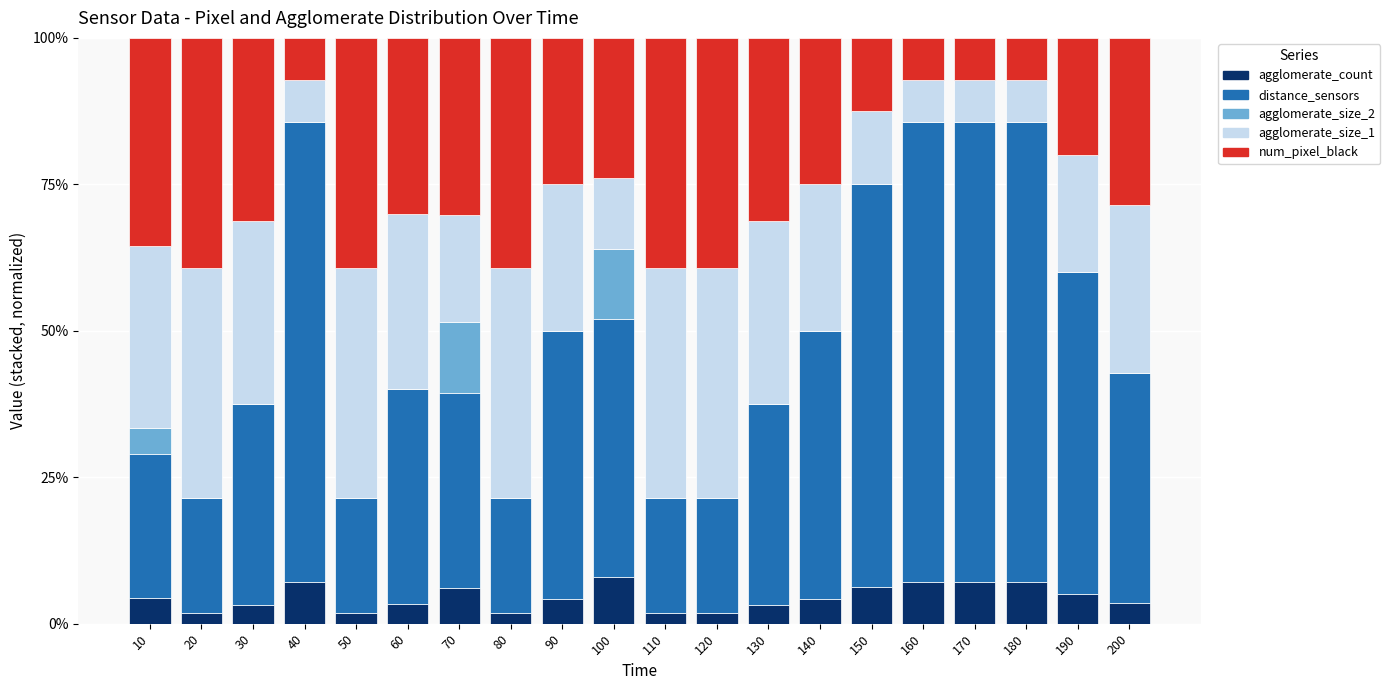

How many data points does each series have?

20